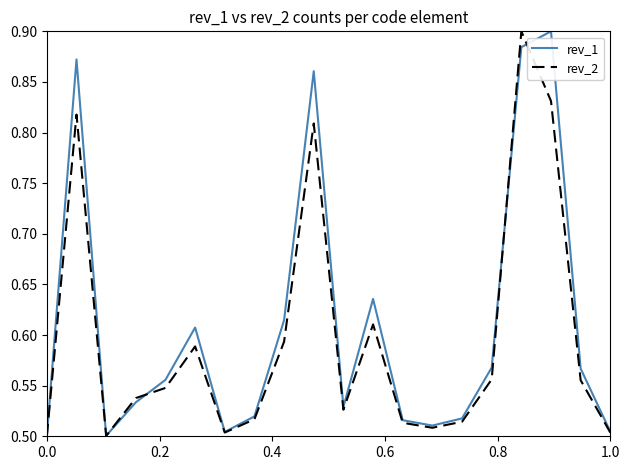

How many lines are shown in the chart?

2